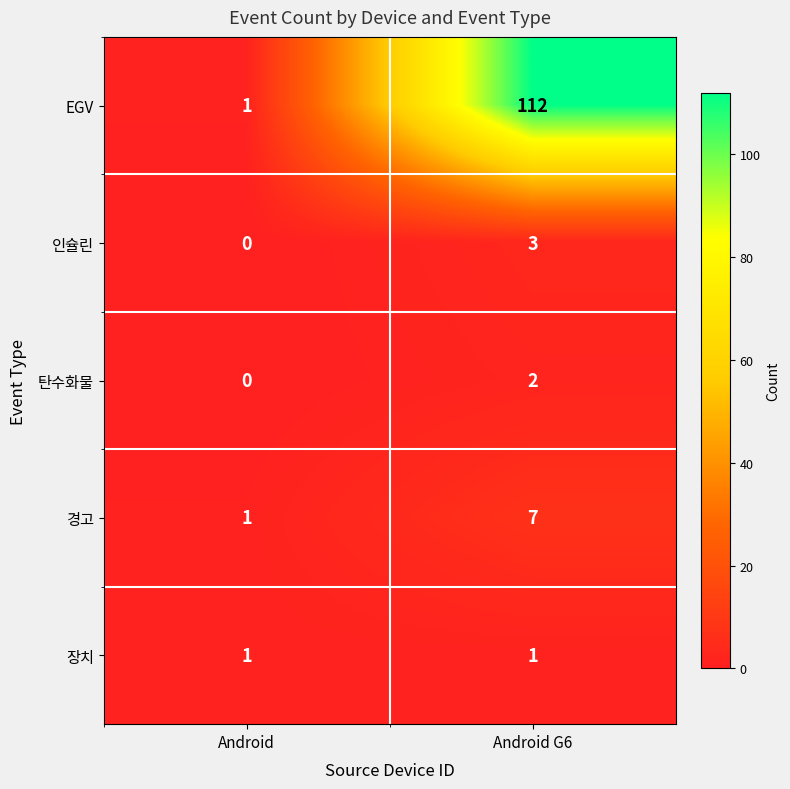

Rank the series by their maximum value, from lowest to highest.

장치, 탄수화물, 인슐린, 경고, EGV